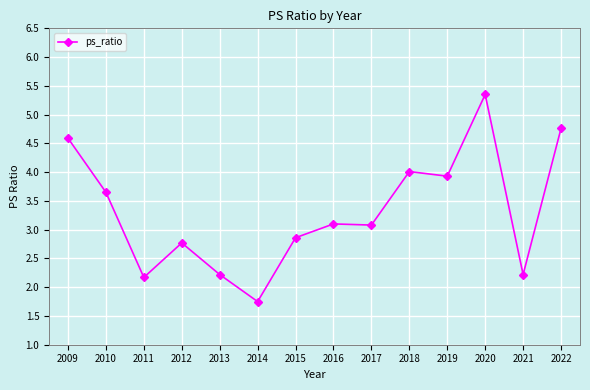

The chart shows a value of 0.7 at 2020. True or false?

False